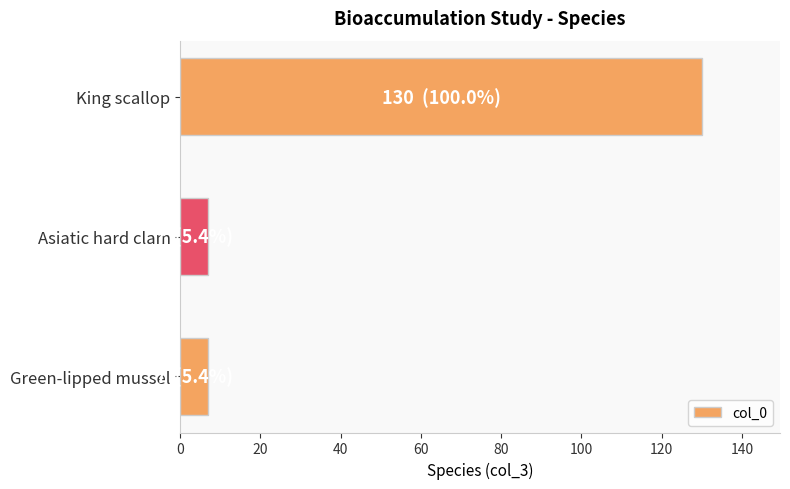

True or false: the data shows 7 at Green-lipped mussel.

True